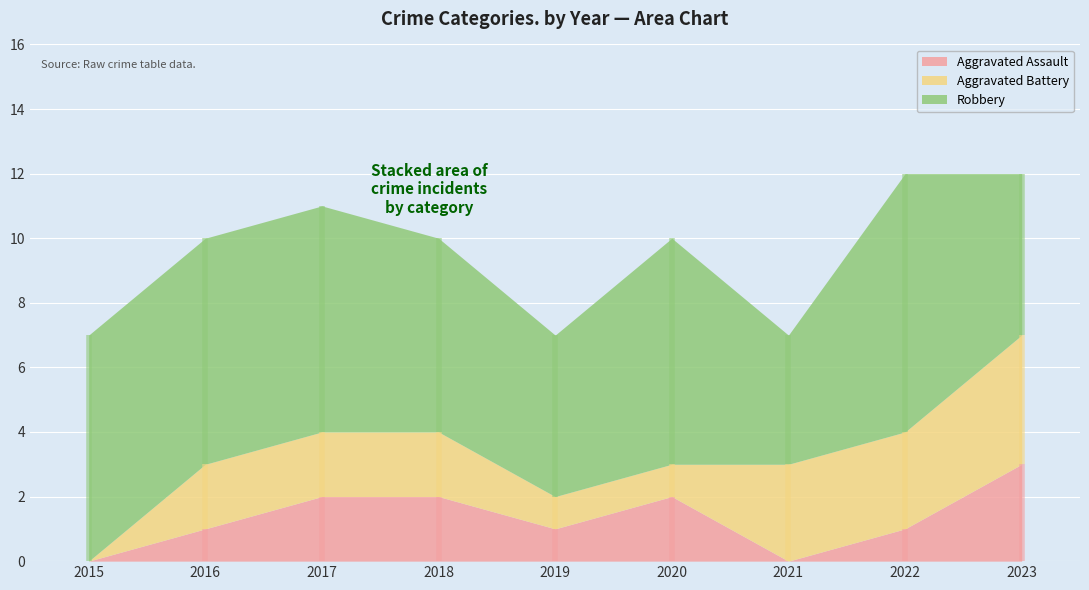

Where is Aggravated Assault nearest to the value 1?

2016